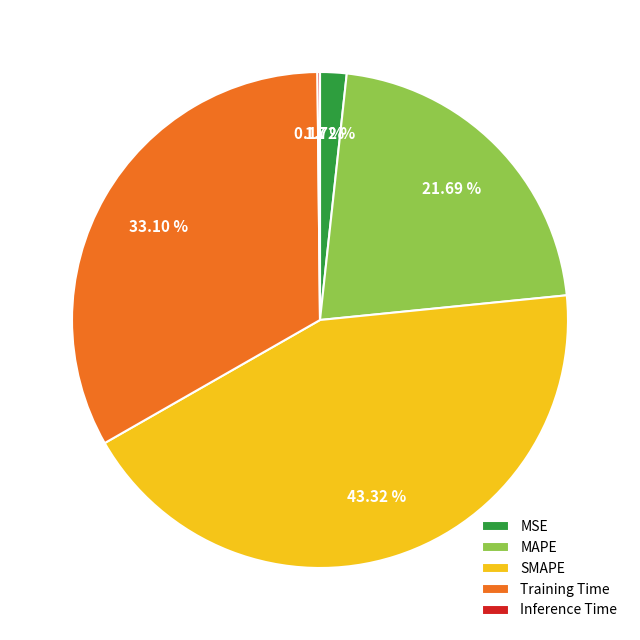

Is it true that SMAPE is 43% of the pie?

True